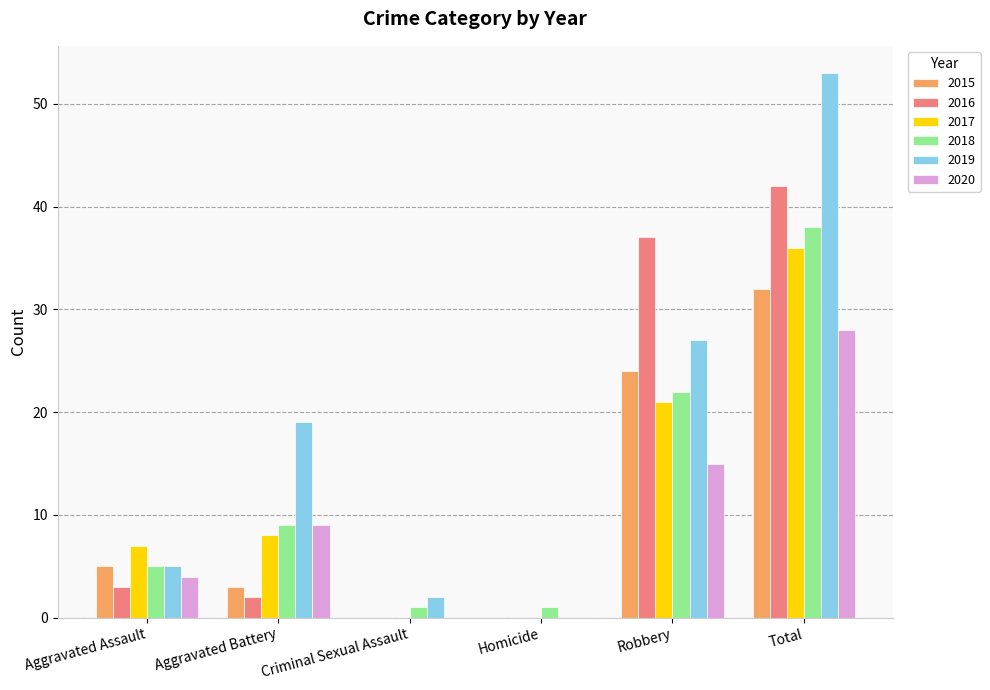

Which series has the largest range (max minus min)?

2019